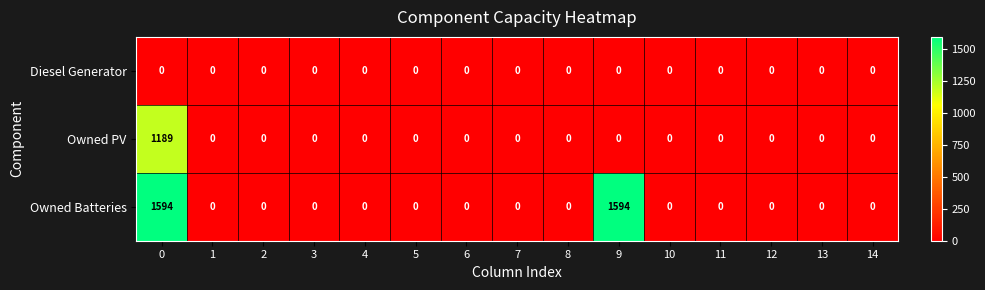

Which series has the largest range (max minus min)?

Owned Batteries